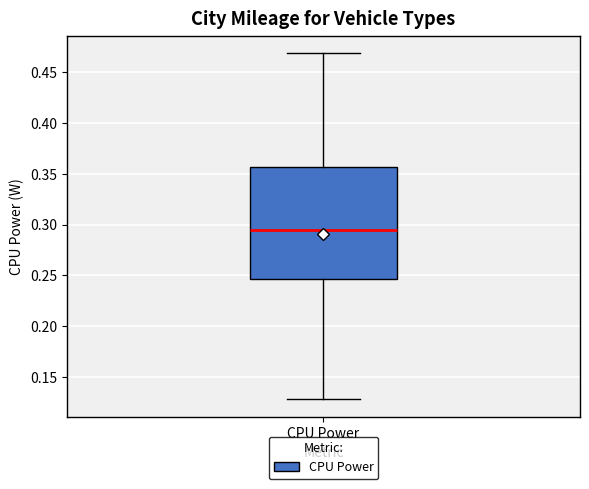

Transcribe this box plot: give where the median line is, the range the box spans, and where the two whiskers end, as read against the y-axis. The values are not printed on the chart, so give them approximately, as read against the axis.

median 0.295, box 0.245 to 0.355, whiskers 0.130 to 0.470